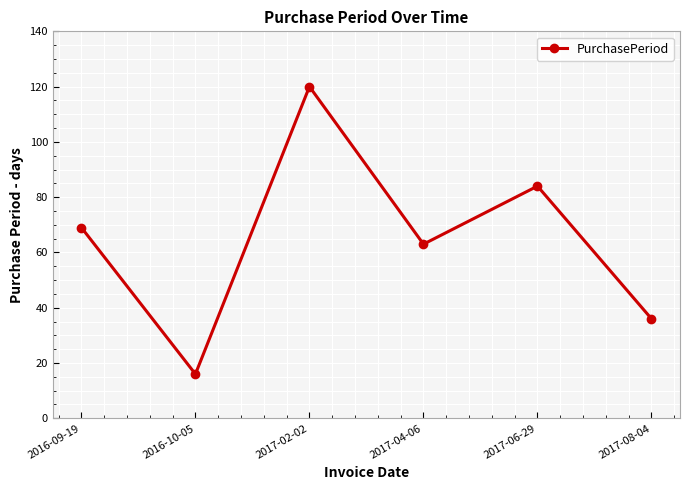

Read the value at 2017-04-06, to the nearest 50.

50